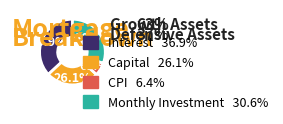

Does any single category account for the majority?

No